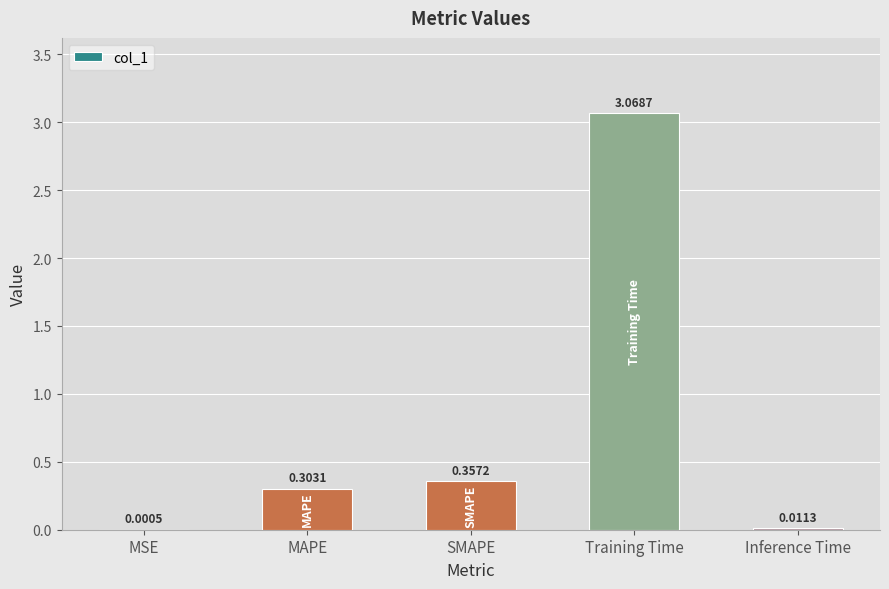

Where is the data nearest to the value 1?

SMAPE